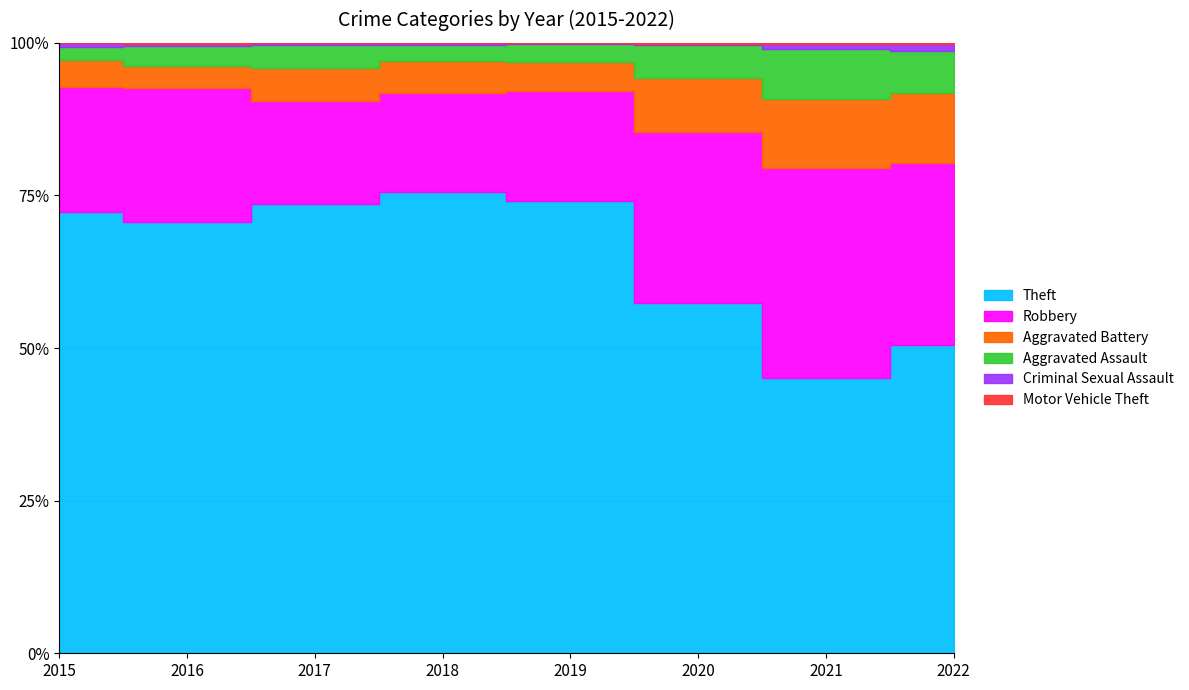

At how many categories does at least one series exceed 354?

8